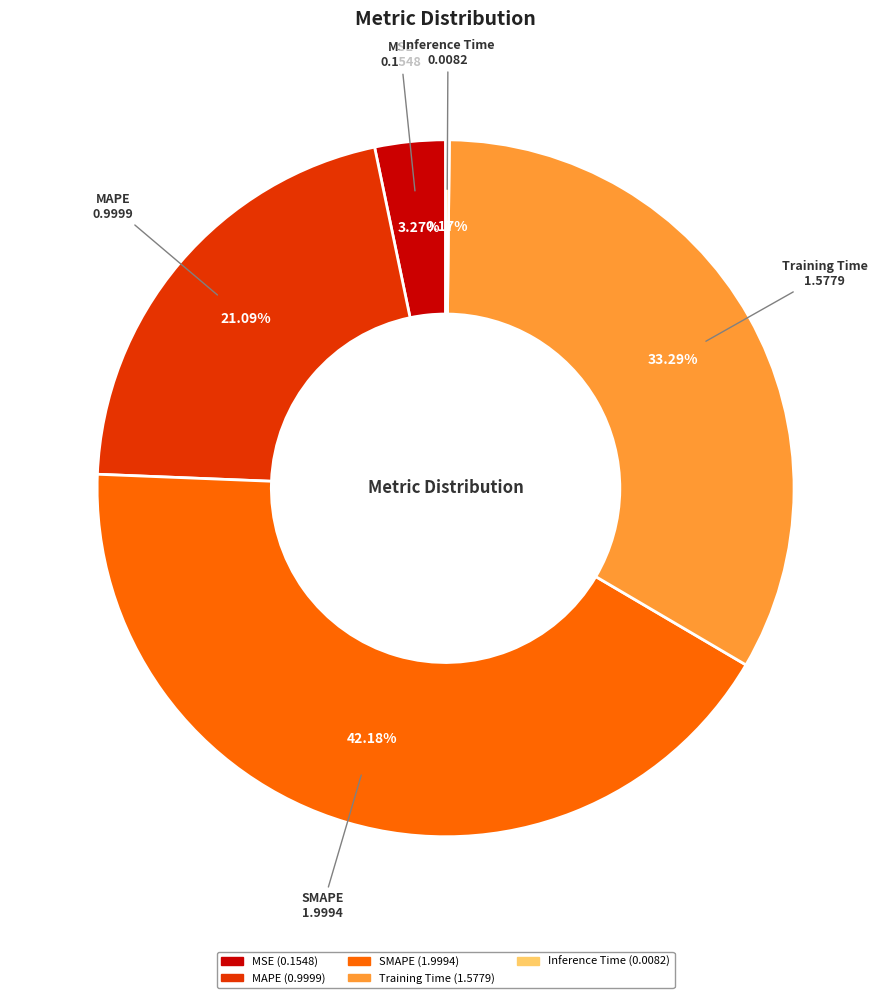

True or false: MSE accounts for 3% of the total.

True